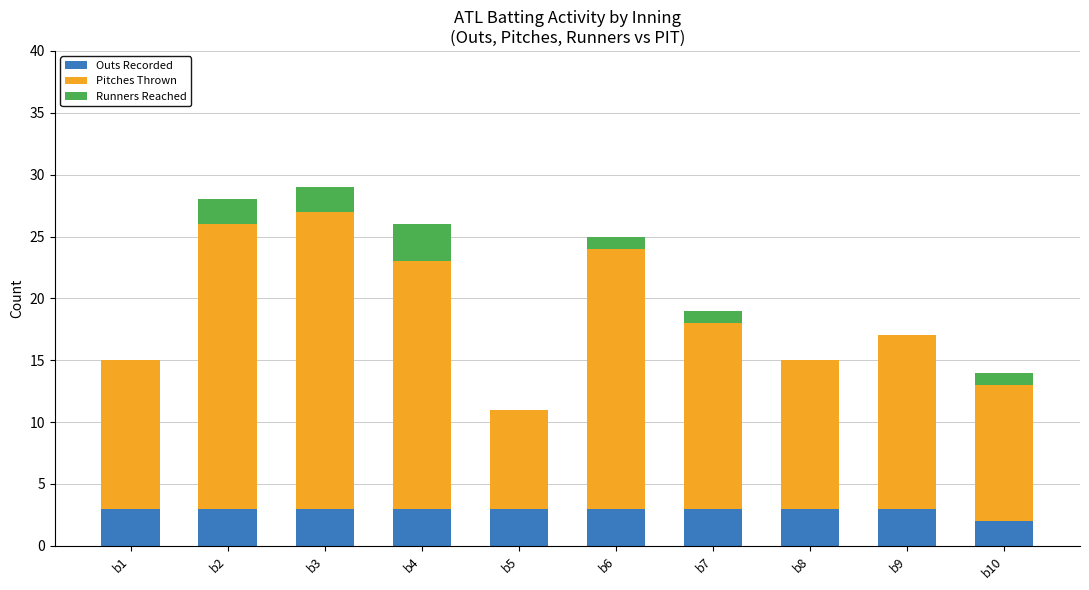

What is the maximum value for Outs Recorded?

3